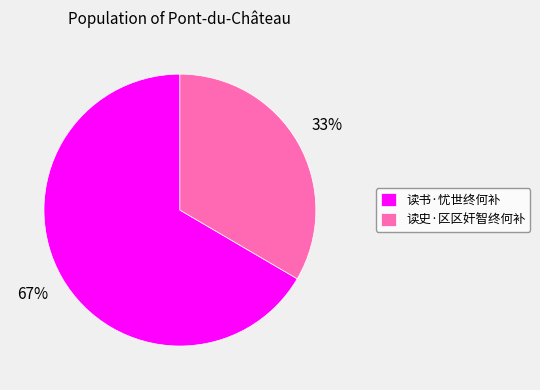

What is the smallest slice in the pie chart?

读史·区区奸智终何补